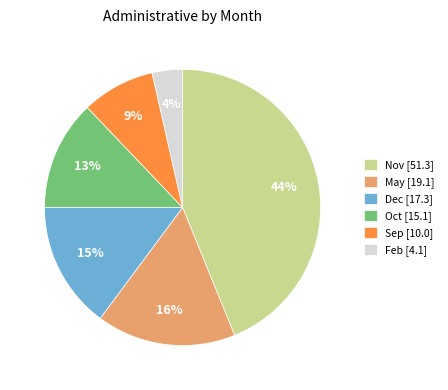

Does Sep [10.0] represent more than half of the total?

No